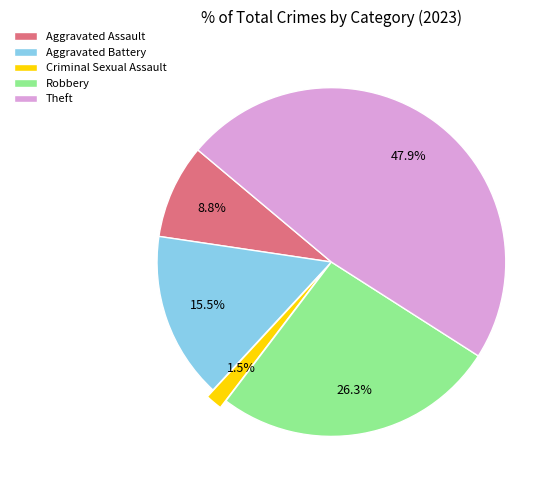

Does Robbery represent more than half of the total?

No